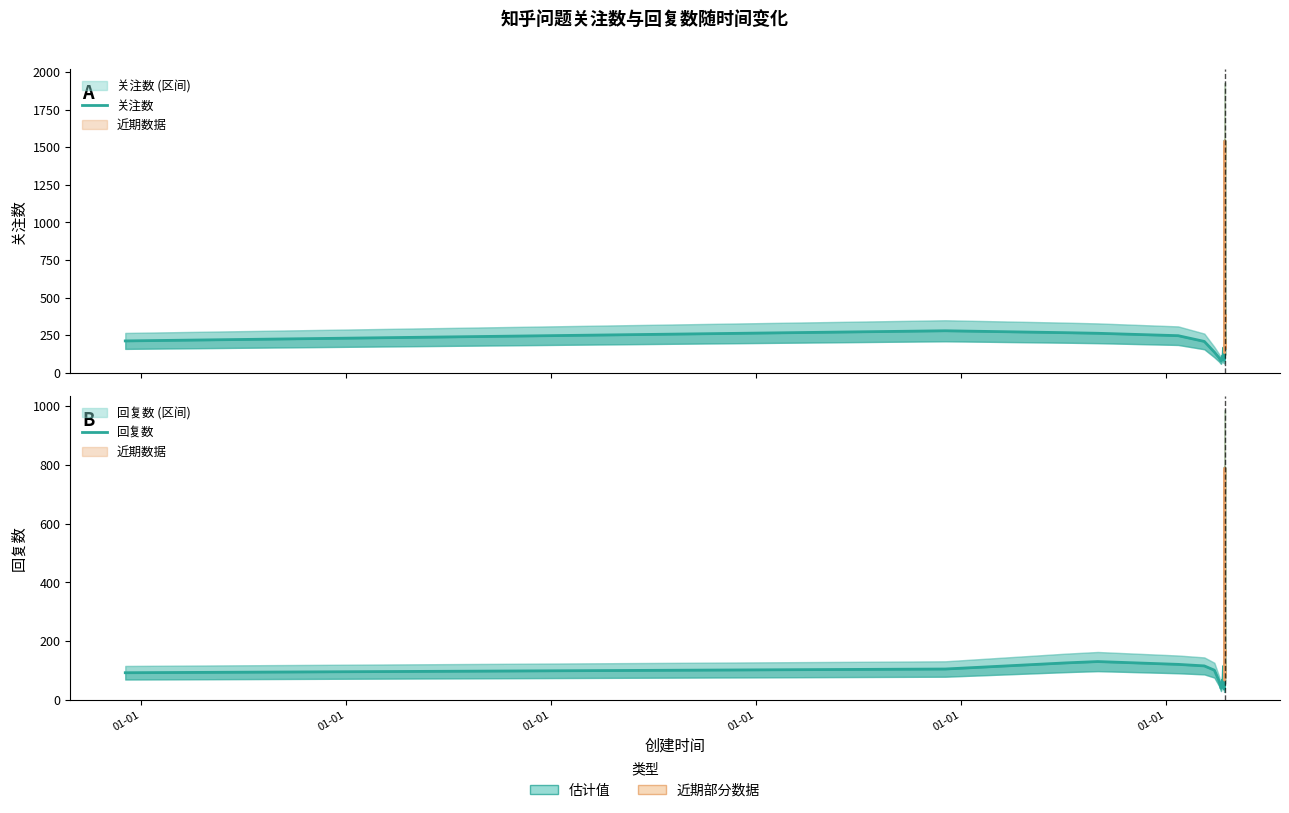

How many data points in 关注数 are less than 191?

20